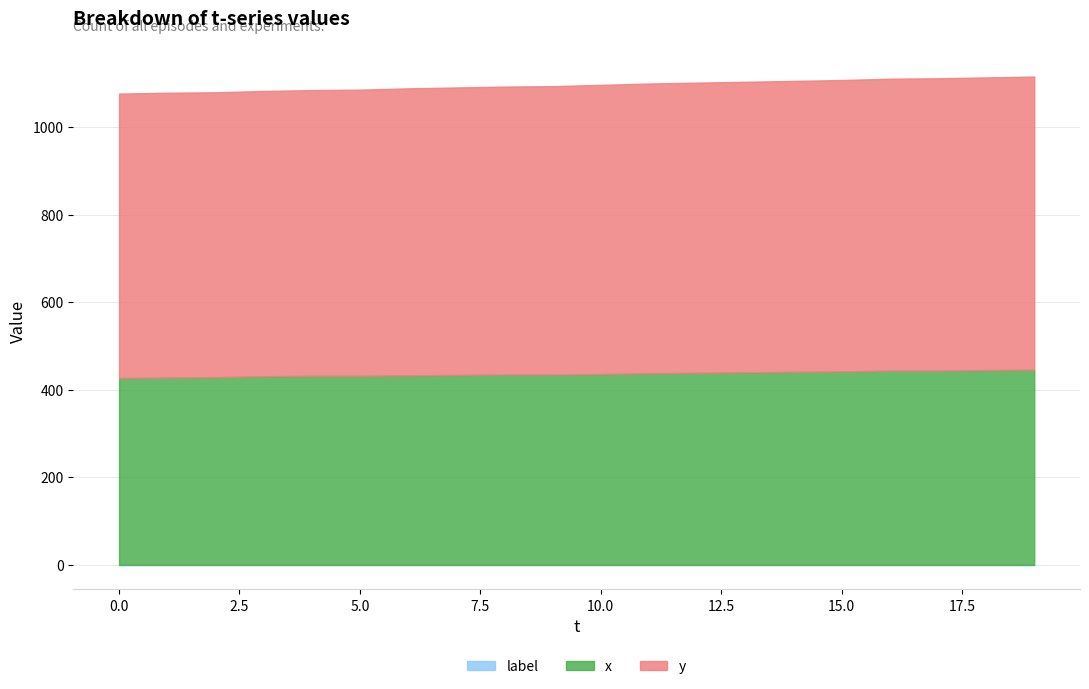

What is the value of the x point at the 18th from the left?

444